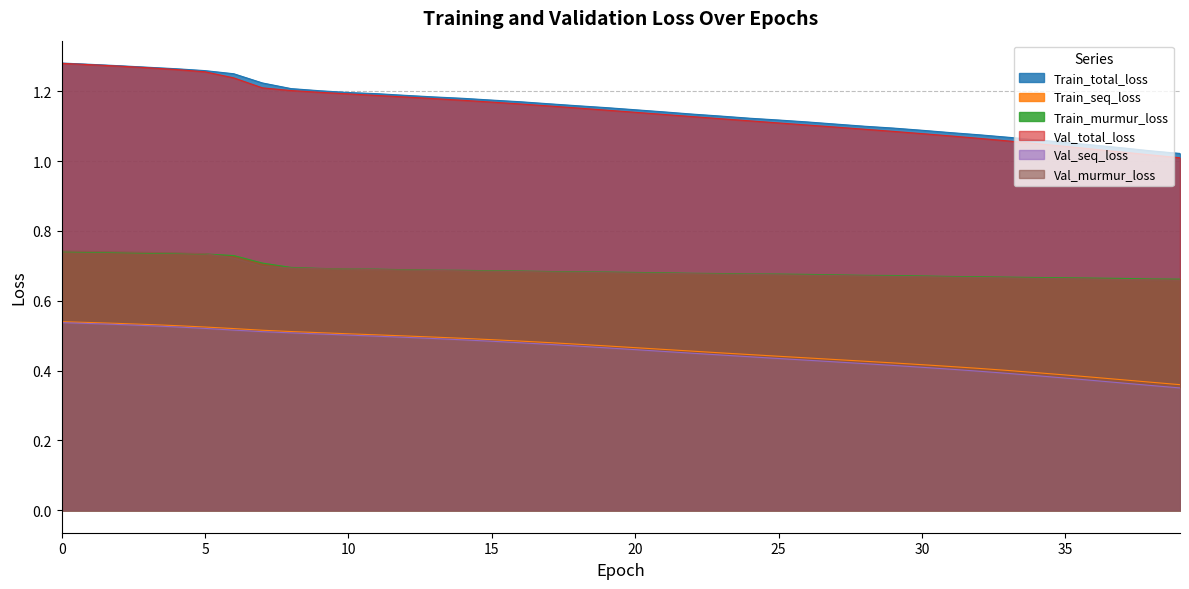

Which category has the lowest value in the Val_murmur_loss series?

39